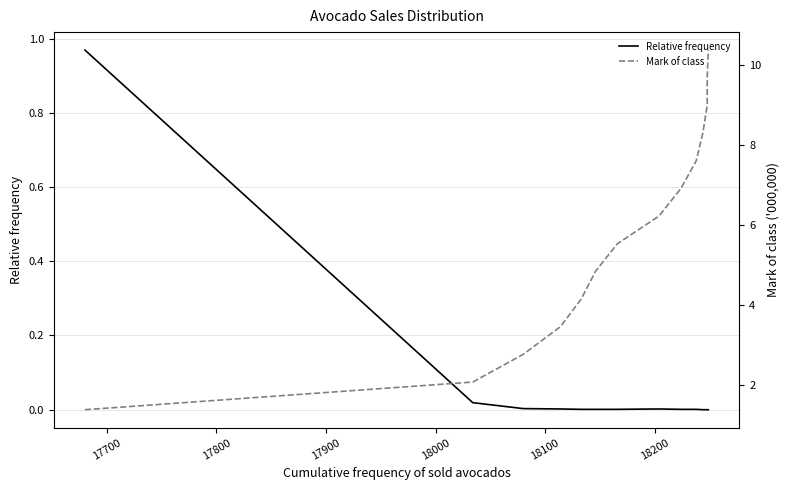

Which series has the largest range (max minus min)?

Mark of class